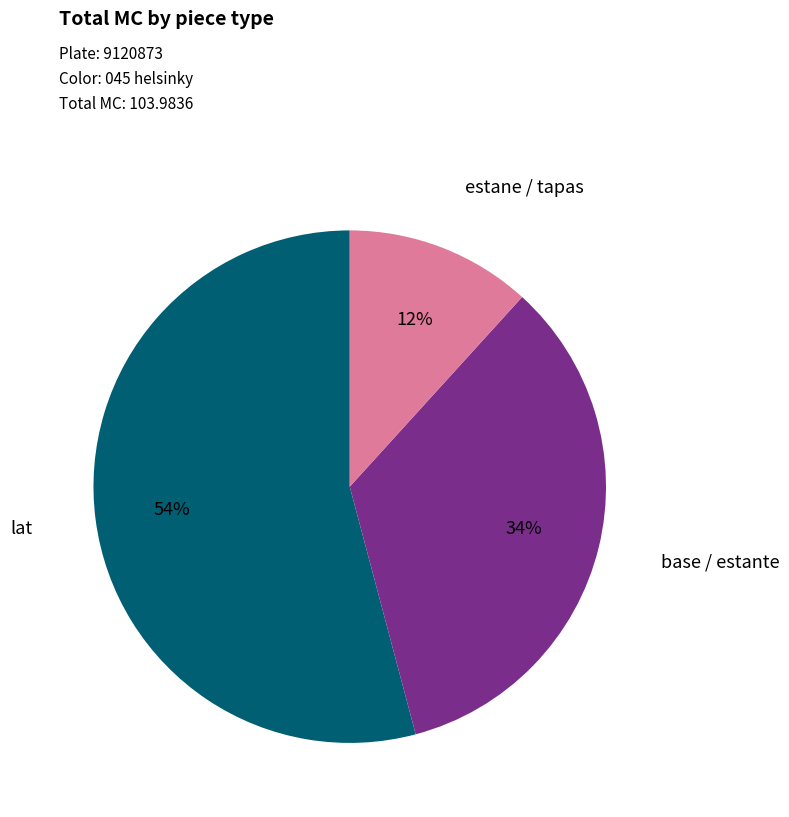

Does any single category account for the majority?

Yes